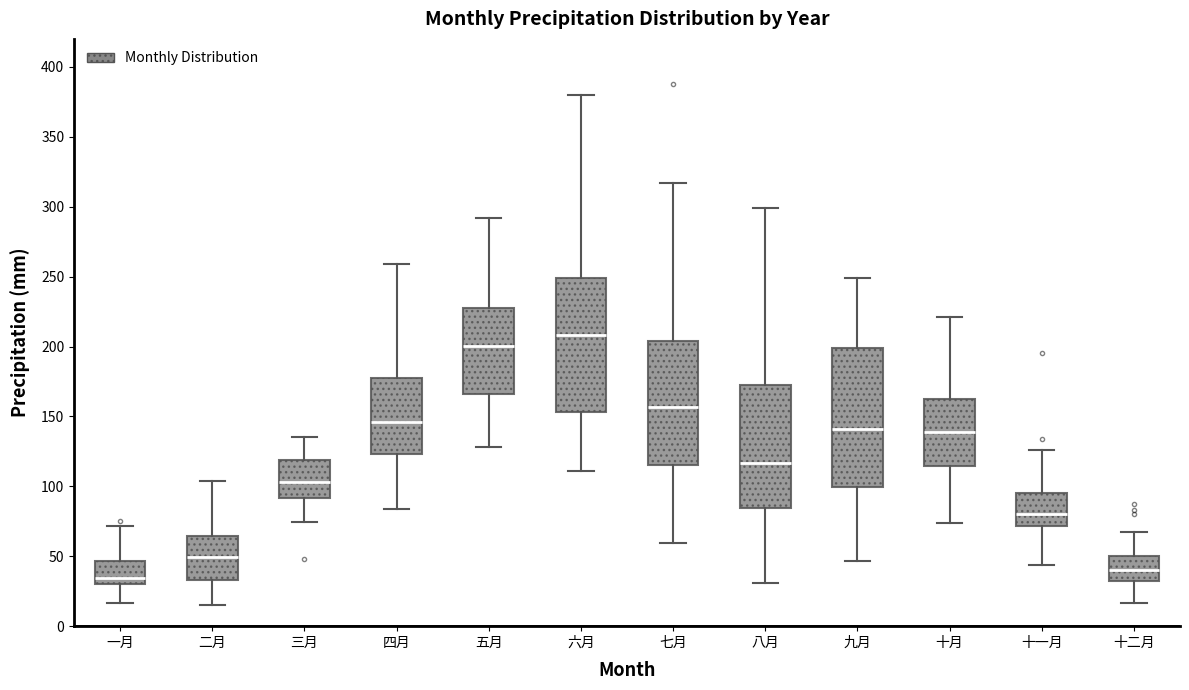

Reading left to right, read every box against the y-axis: the position of its median line, the range the box covers, and the ends of its whiskers. The values are not printed on the chart, so give them approximately, as read against the axis.

一月: median 35, box 30 to 45, whiskers 15 to 70
二月: median 50, box 35 to 65, whiskers 15 to 105
三月: median 105, box 90 to 120, whiskers 75 to 135
四月: median 145, box 125 to 180, whiskers 85 to 260
五月: median 200, box 165 to 230, whiskers 130 to 290
六月: median 210, box 155 to 250, whiskers 110 to 380
七月: median 155, box 115 to 205, whiskers 60 to 315
八月: median 115, box 85 to 170, whiskers 30 to 300
九月: median 140, box 100 to 200, whiskers 45 to 250
十月: median 140, box 115 to 160, whiskers 75 to 220
十一月: median 80, box 70 to 95, whiskers 45 to 125
十二月: median 40, box 35 to 50, whiskers 15 to 65